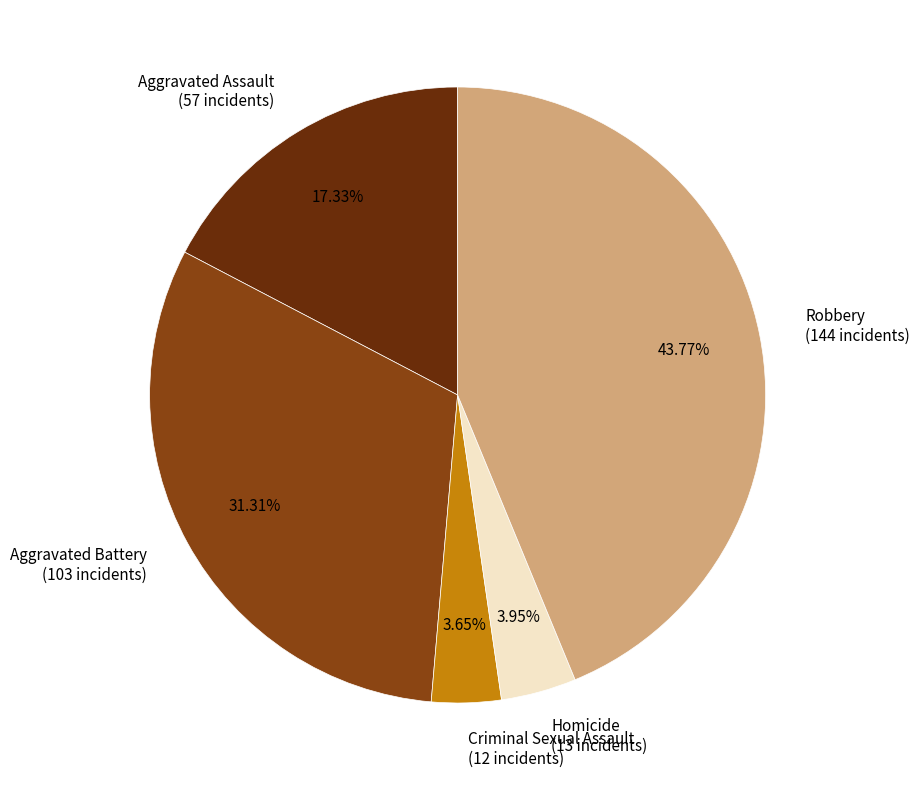

How many slices are in this pie chart?

5